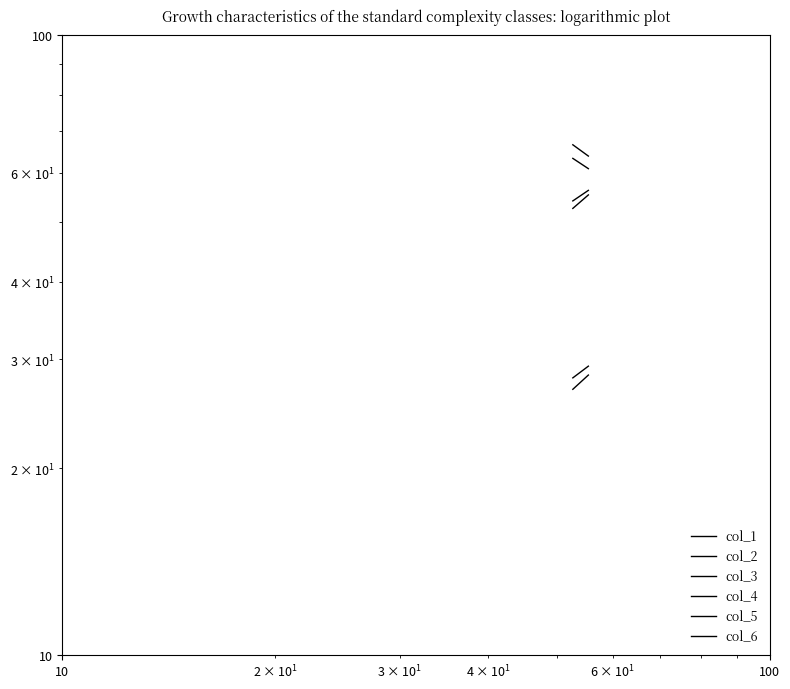

How many series are shown in this chart?

6